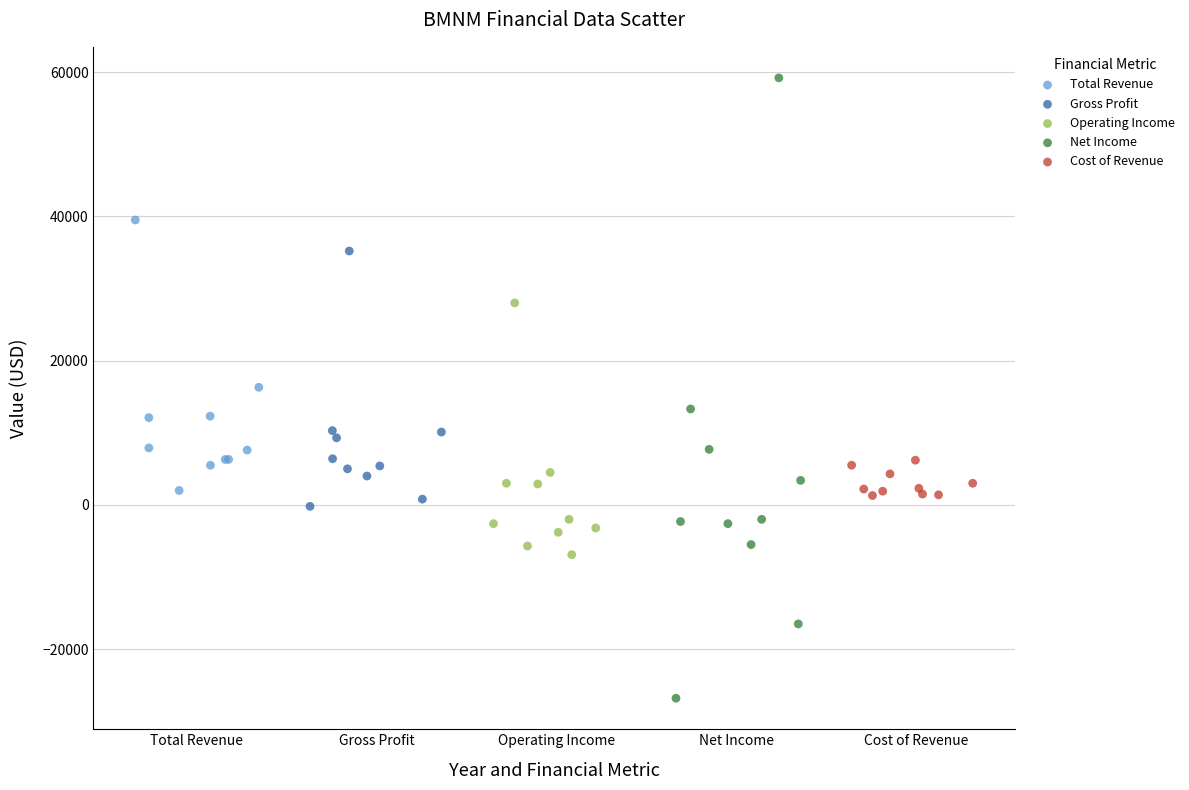

Which series reaches the maximum Y coordinate?

Net Income